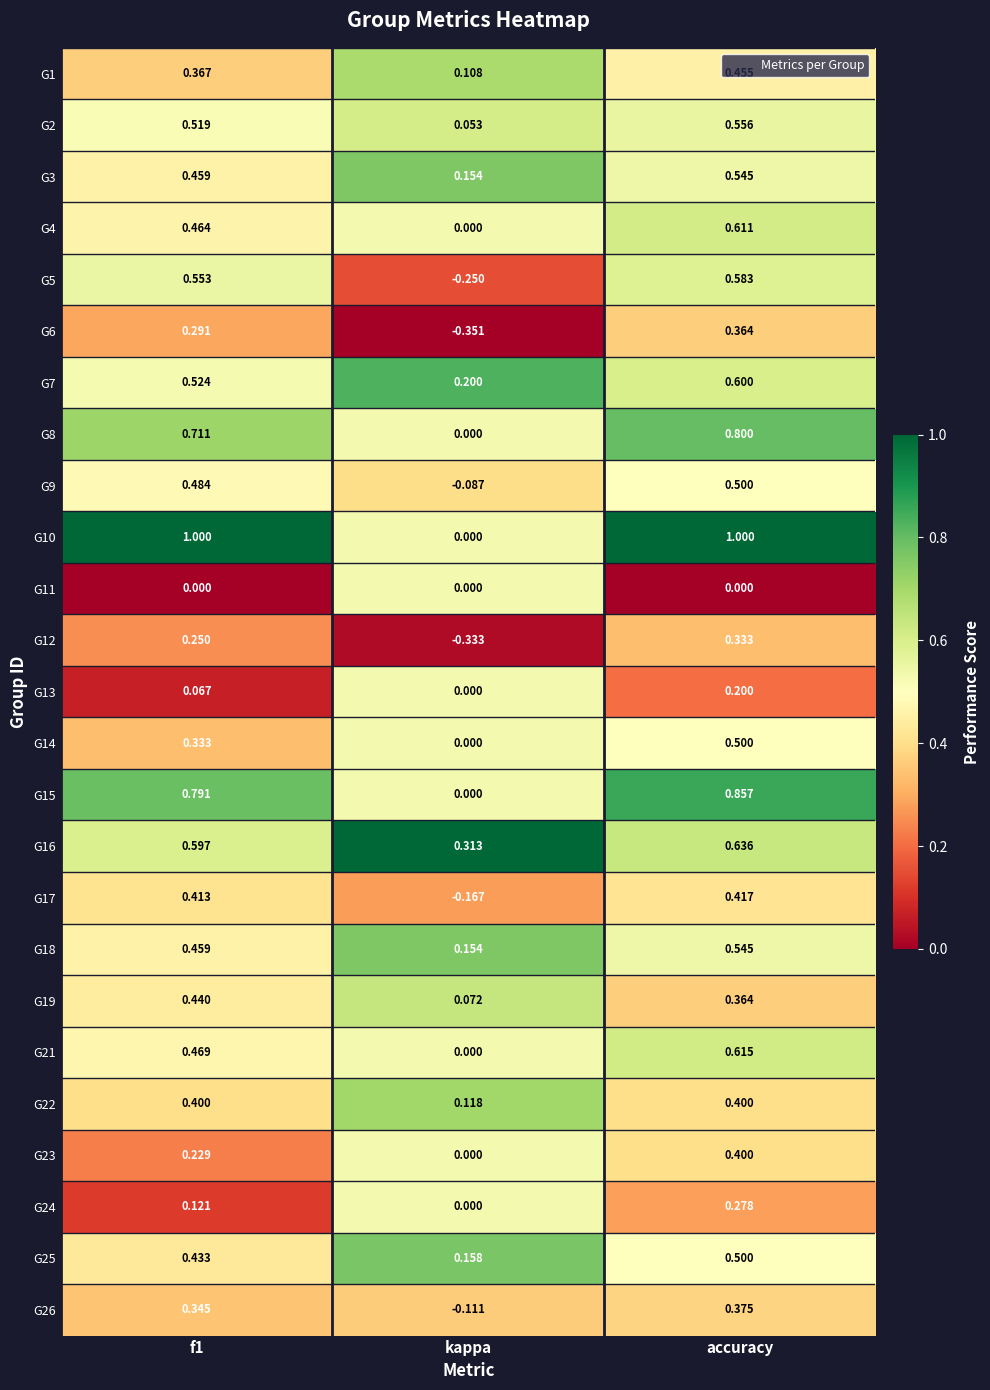

At which category is the sum across all series the highest?

accuracy